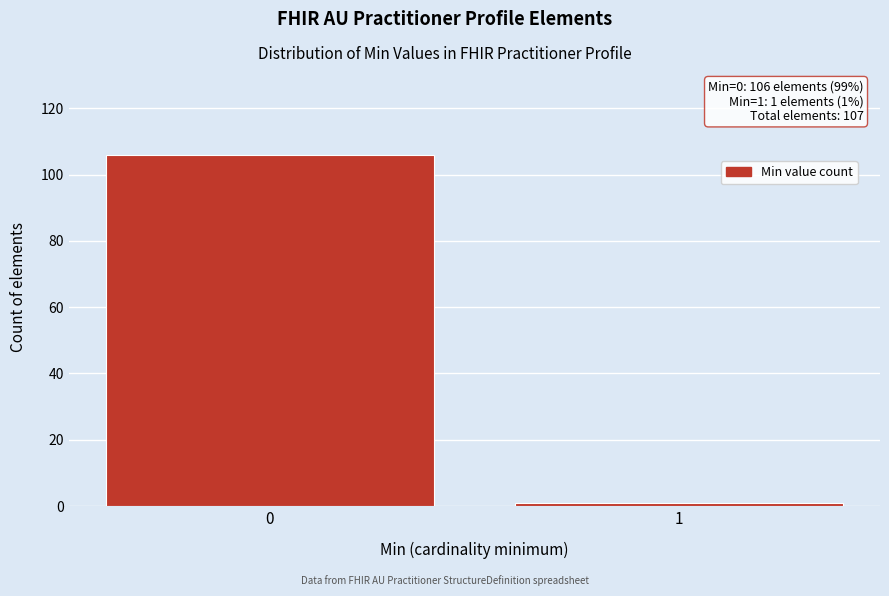

Reading left to right, what are all the values shown in this chart?

0=106	1=1